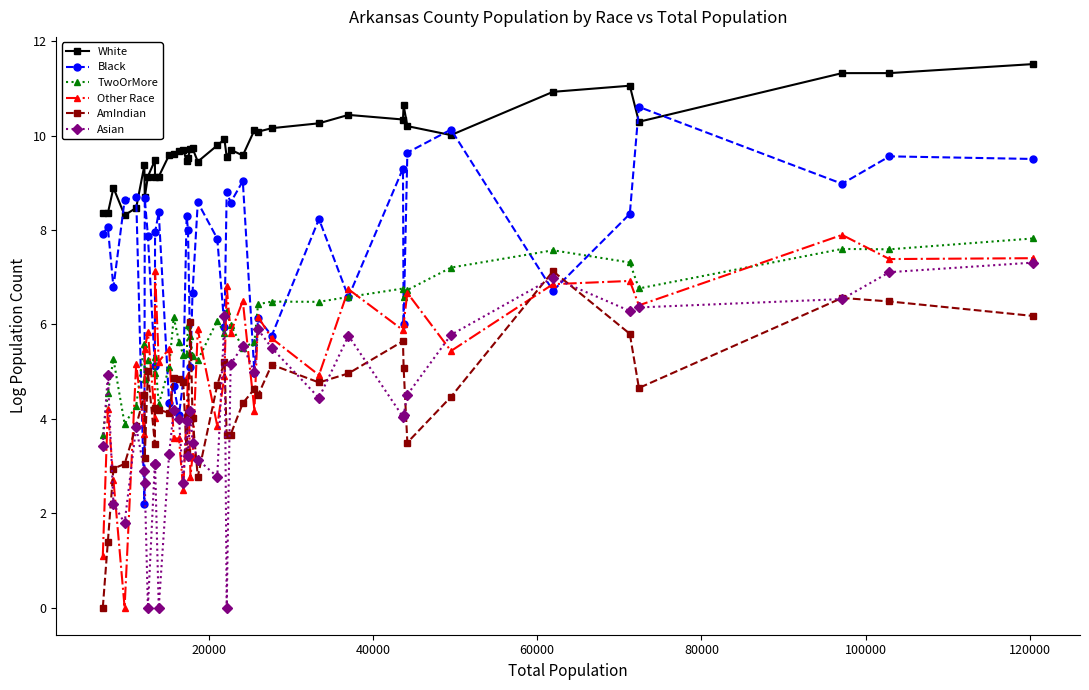

Which series has the widest spread of values?

Black